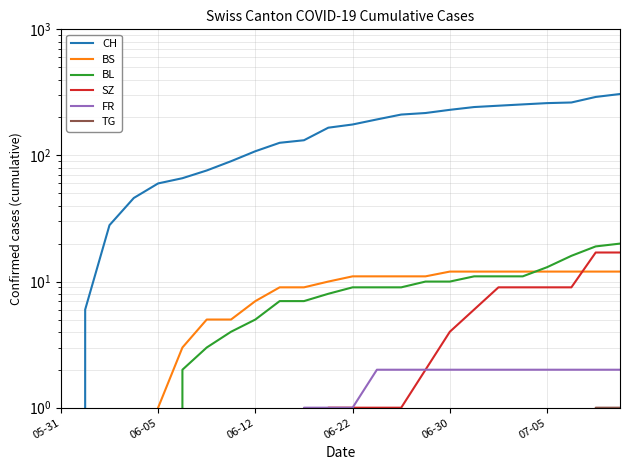

What is the total value across all series at 17?

273